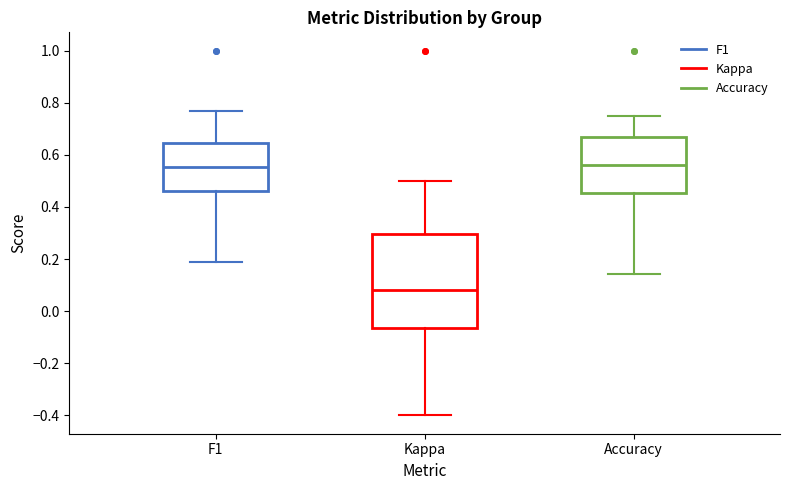

Where does the lower whisker of the box for Accuracy end on the y-axis? The values are not printed on the chart, so give them approximately, as read against the axis.

0.14